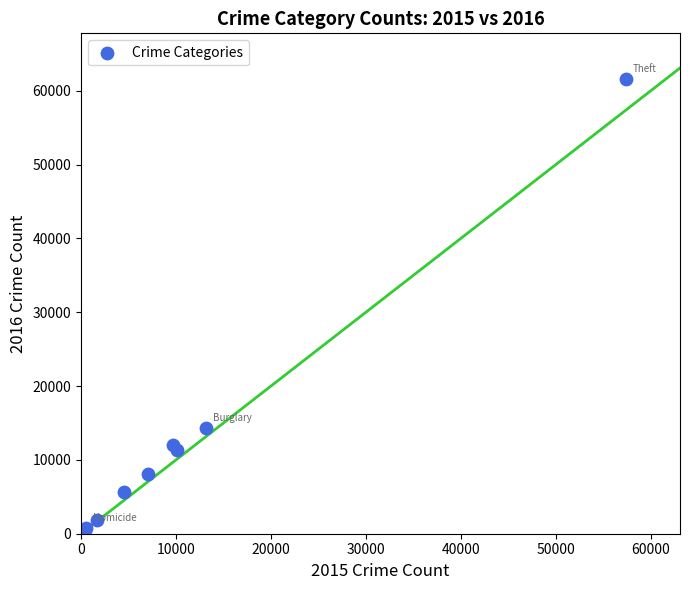

What Y value in the scatter plot is closest to 31068?

14289